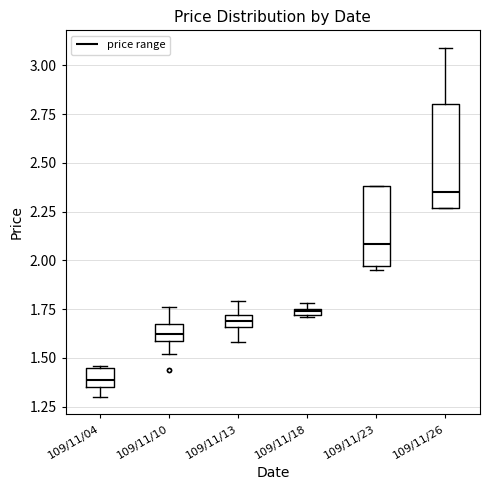

Comparing the boxes themselves (not the whiskers), which one is the tallest?

109/11/26